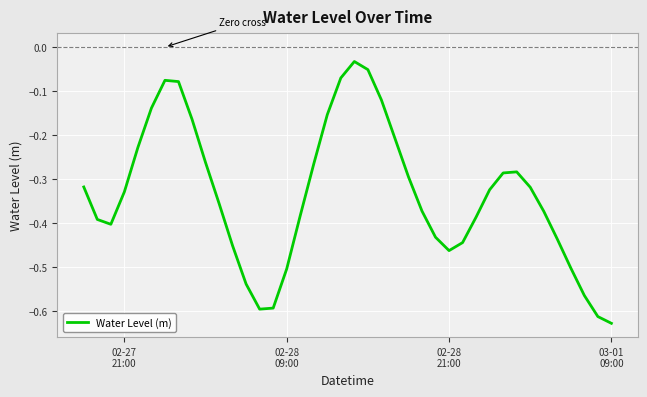

True or false: the data has more than 0 interior local peaks.

True